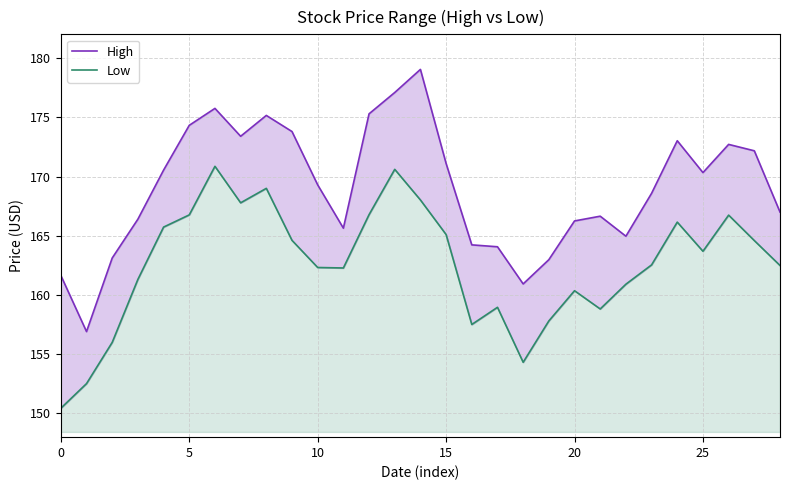

List the series in order of their peak value, highest first.

High, Low